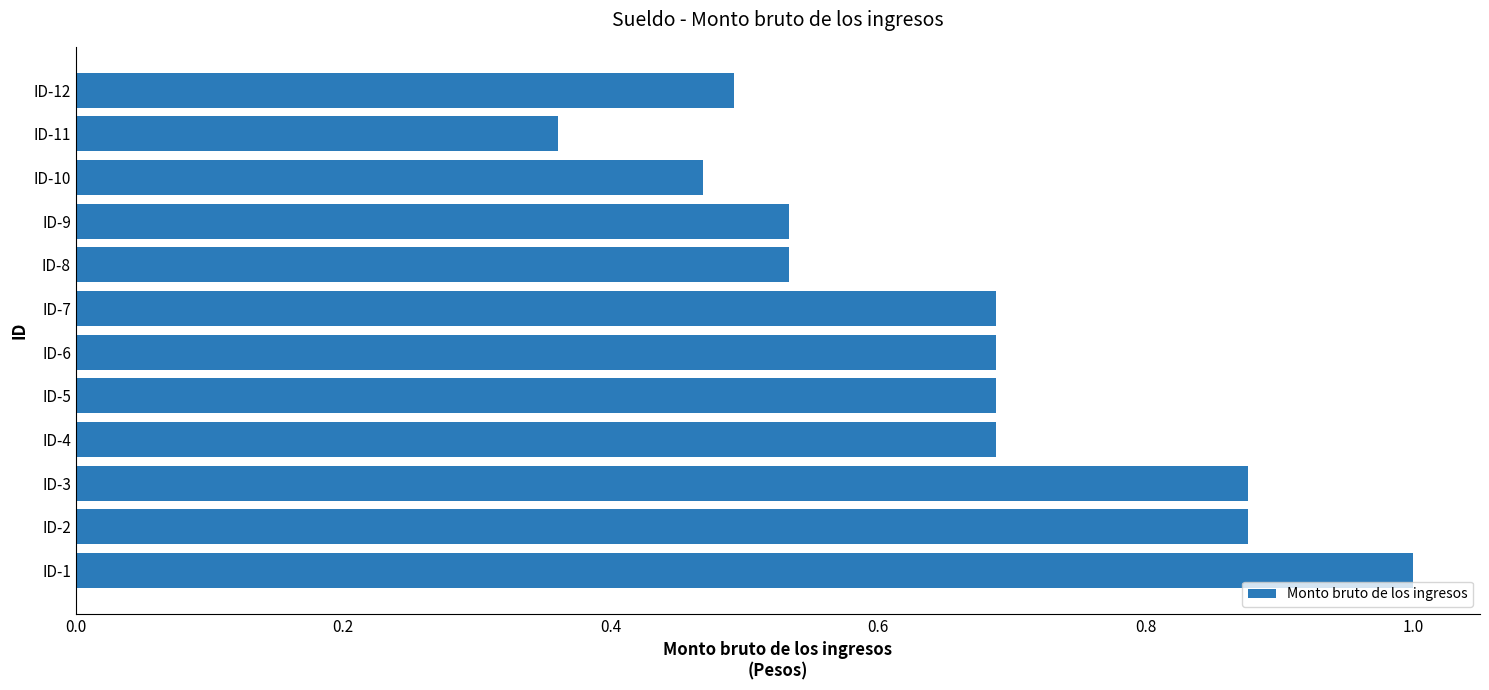

Where is the data nearest to the value 0?

ID-11